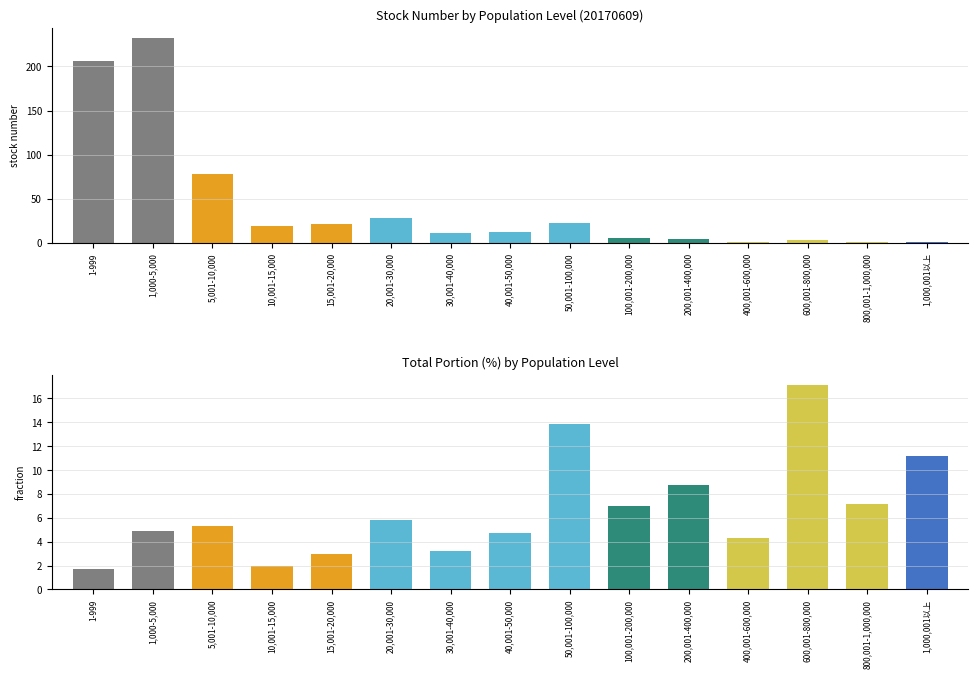

The value of stock number at 20,001-30,000 is 18.9. True or false?

False